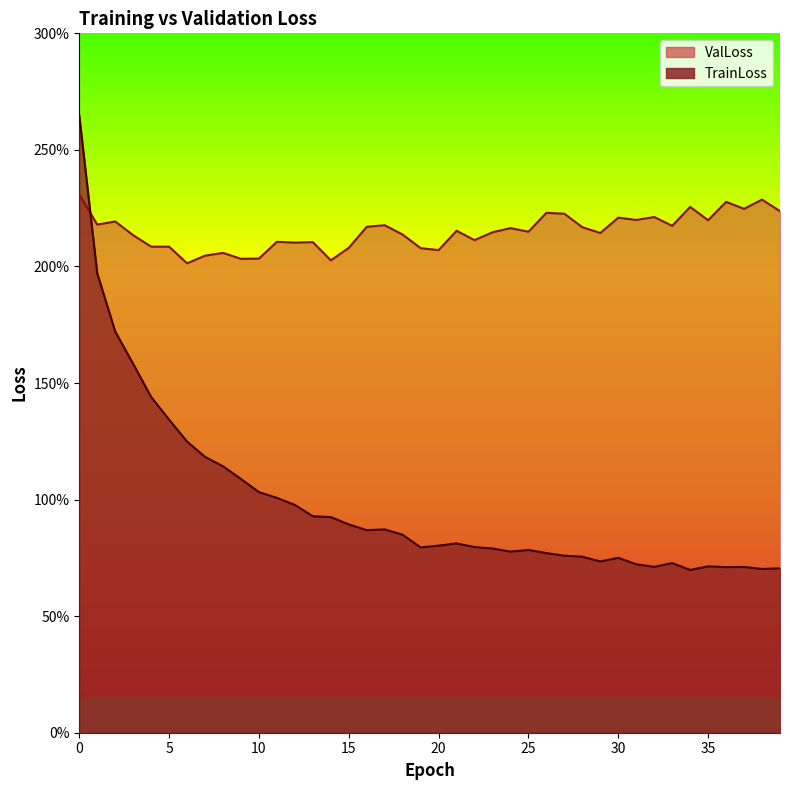

List the series in order of their peak value, lowest first.

ValLoss, TrainLoss